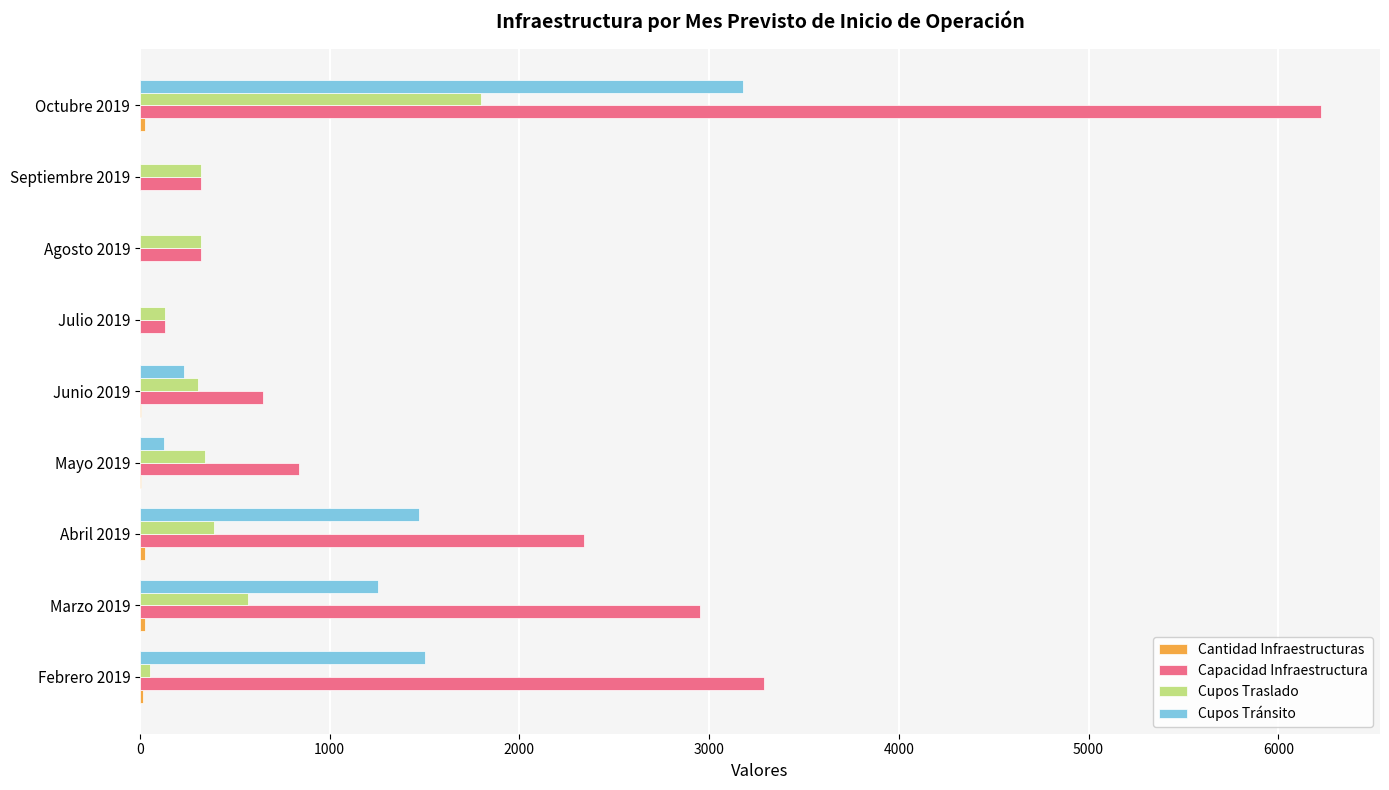

The Cupos Traslado series shows 1799 at Octubre 2019. True or false?

True